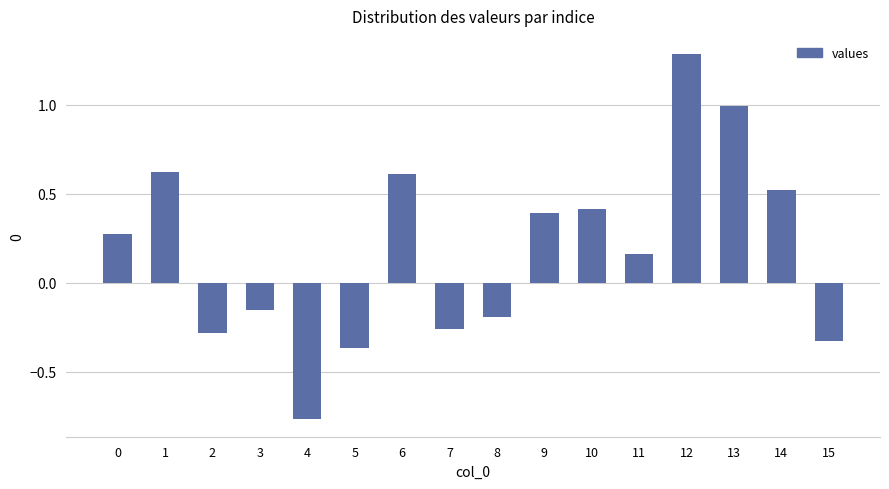

Which category has the lowest value across all series?

4